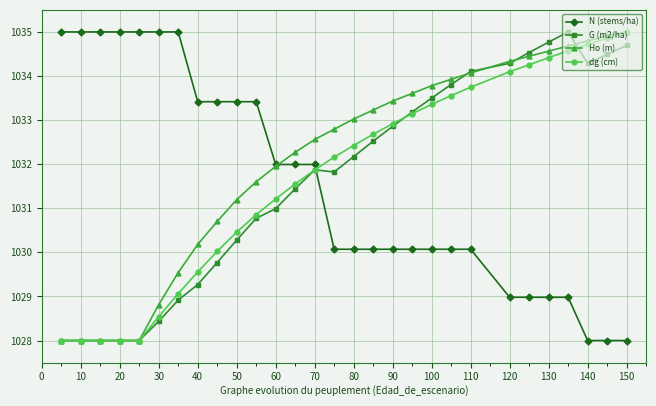

What is the value of the G (m2/ha) point at the 9th from the left?

1029.8